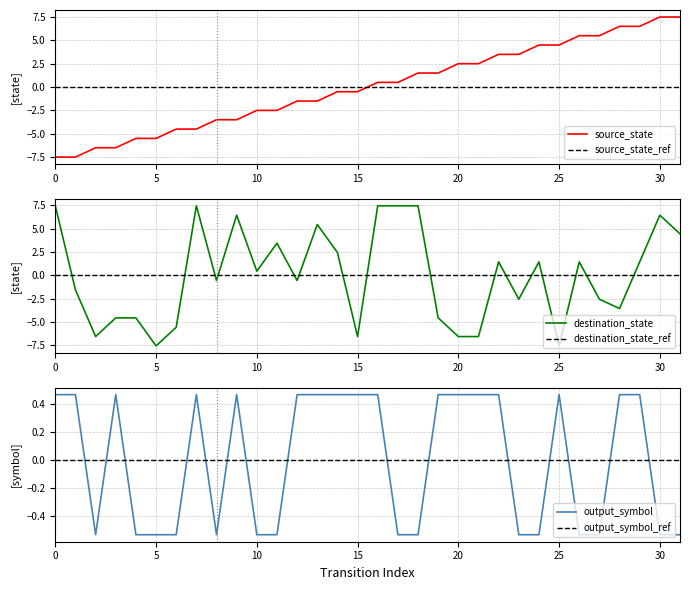

The output_symbol series shows 0.3 at 16. True or false?

False